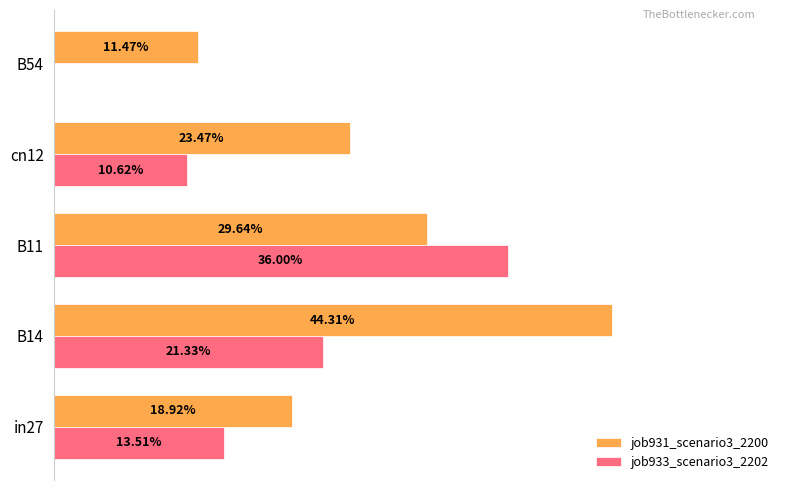

What are all the series names shown in the legend?

job931_scenario3_2200, job933_scenario3_2202